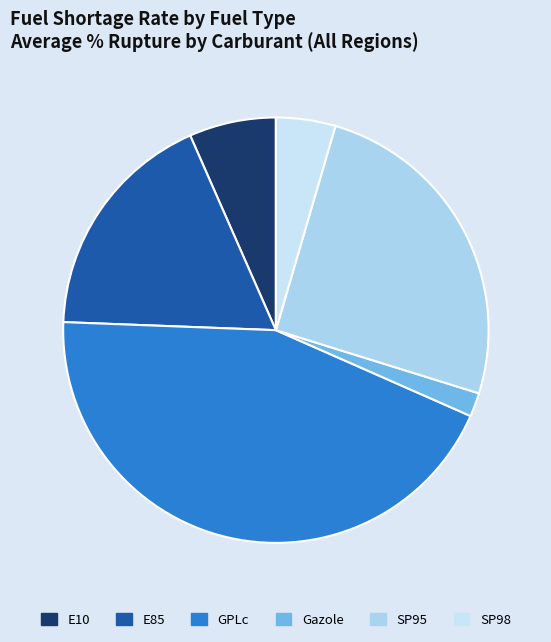

How many segments does this pie chart have?

6